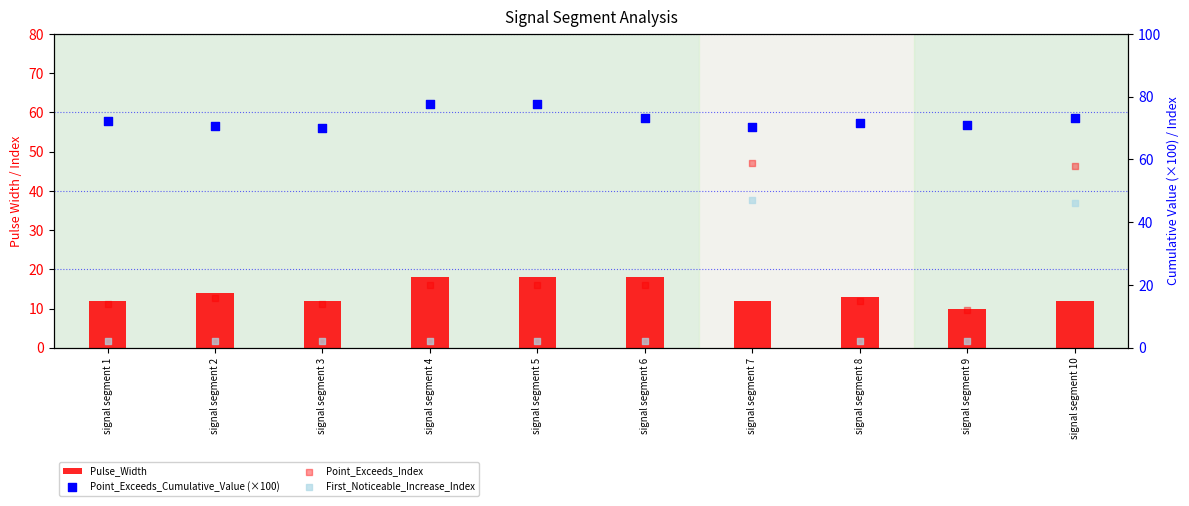

At how many categories does at least one series exceed 45?

10